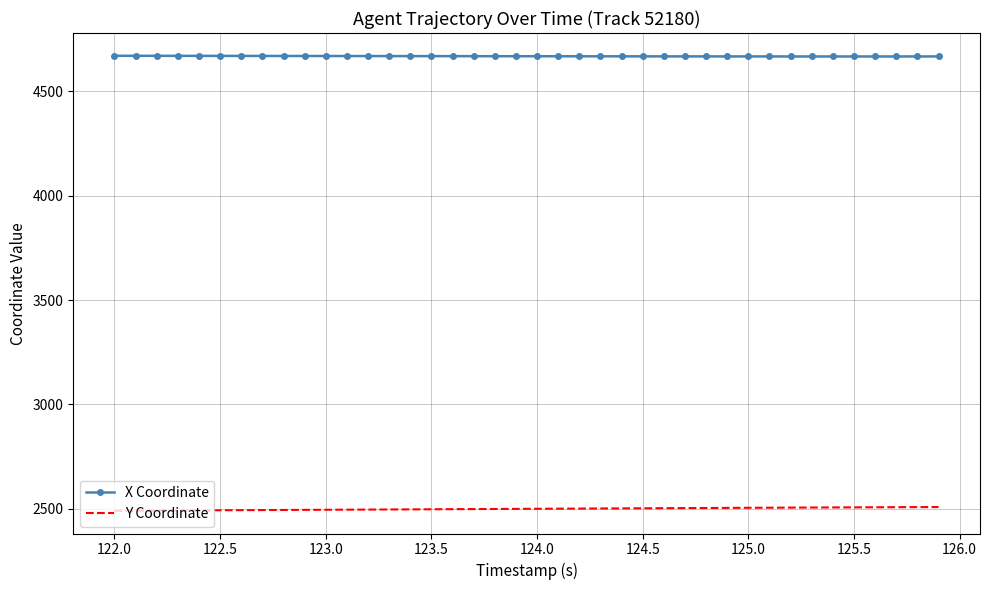

In X Coordinate, how many points are lower than both neighbors (excluding endpoints)?

1